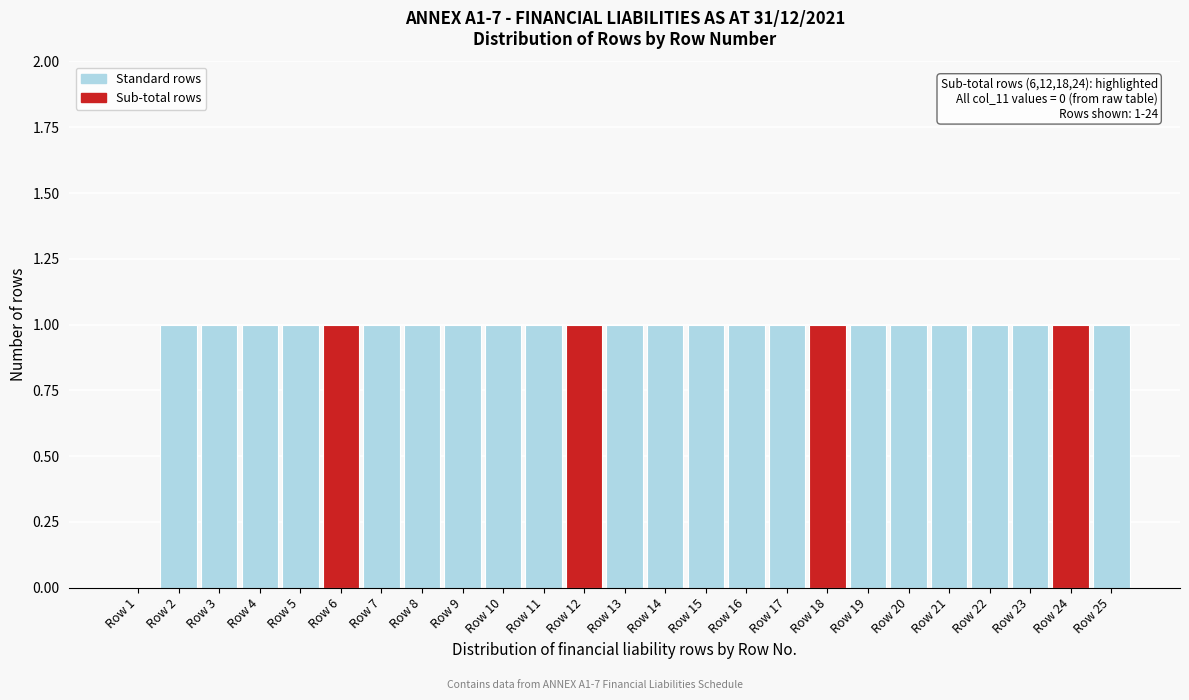

Reading right to left, what are all the values shown in this chart?

Row 25=1	Row 24=1	Row 23=1	Row 22=1	Row 21=1	Row 20=1	Row 19=1	Row 18=1	Row 17=1	Row 16=1	Row 15=1	Row 14=1	Row 13=1	Row 12=1	Row 11=1	Row 10=1	Row 9=1	Row 8=1	Row 7=1	Row 6=1	Row 5=1	Row 4=1	Row 3=1	Row 2=1	Row 1=0